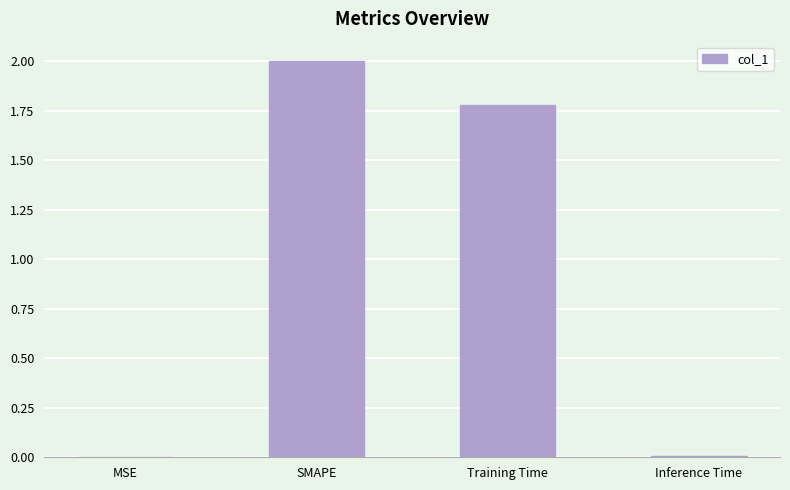

True or false: the data shows 1.2 at Training Time.

False